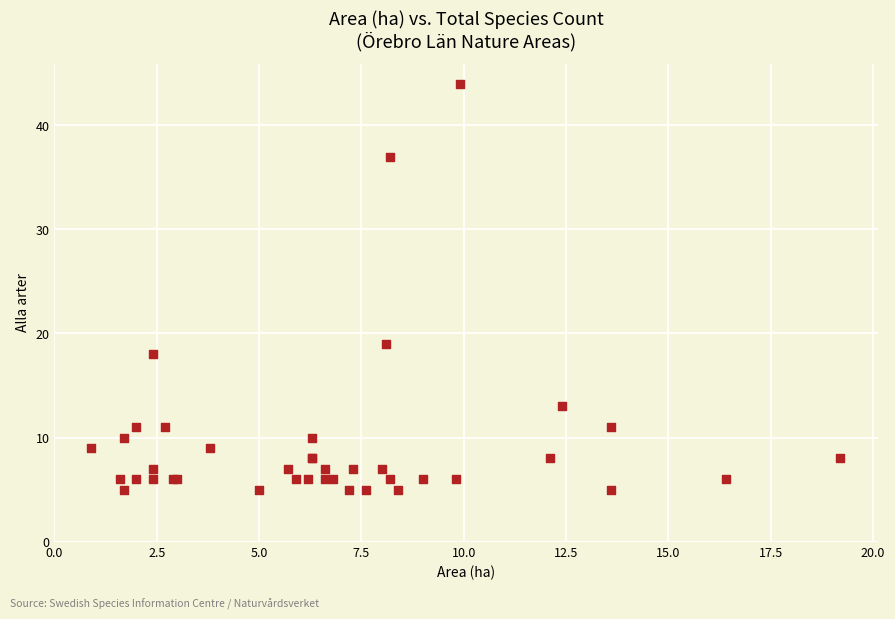

What Y value in the scatter plot is closest to 24?

19